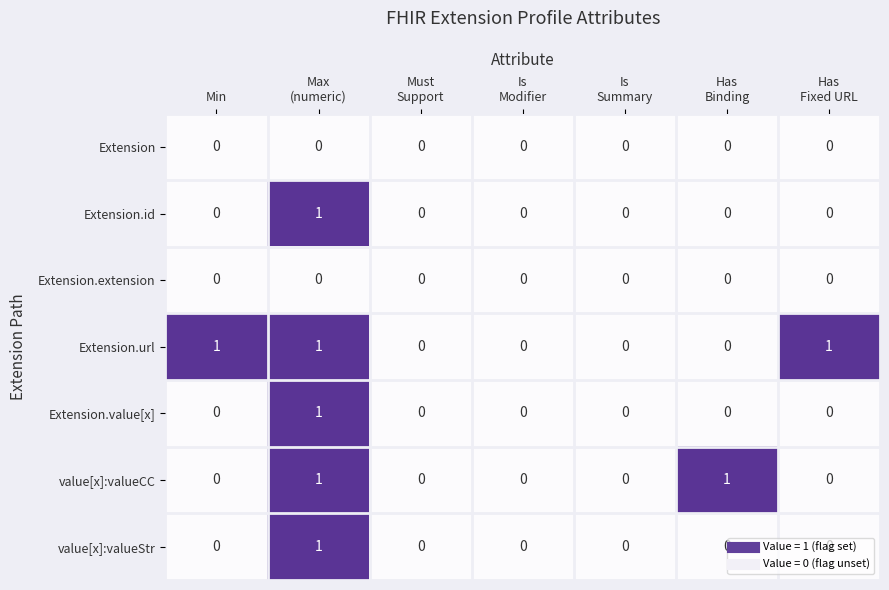

Which series has the largest total across all categories?

Extension.url